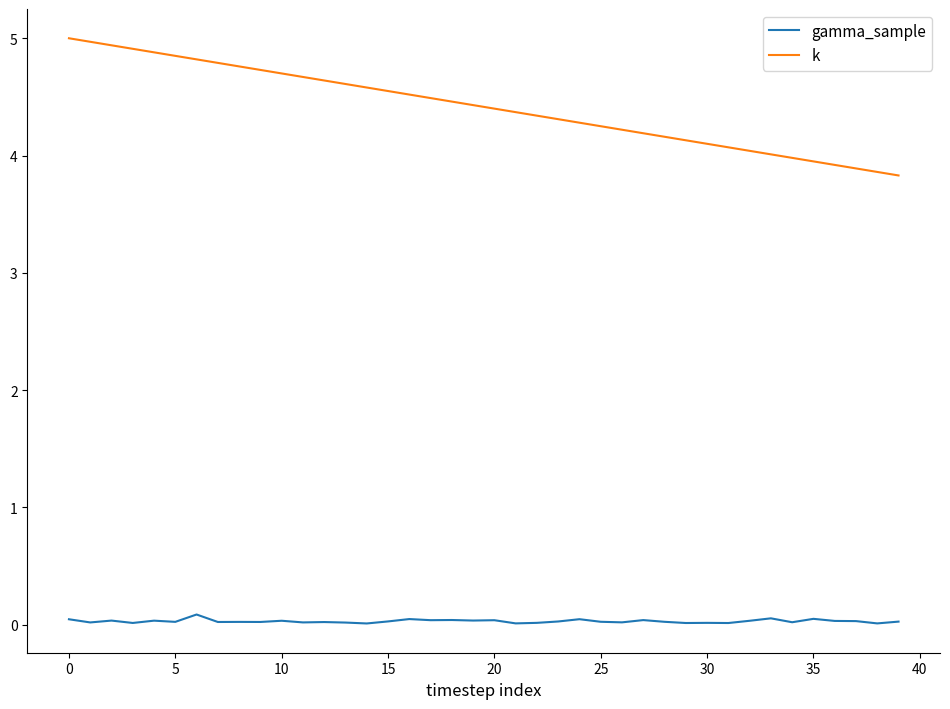

Which series has the largest total across all categories?

k